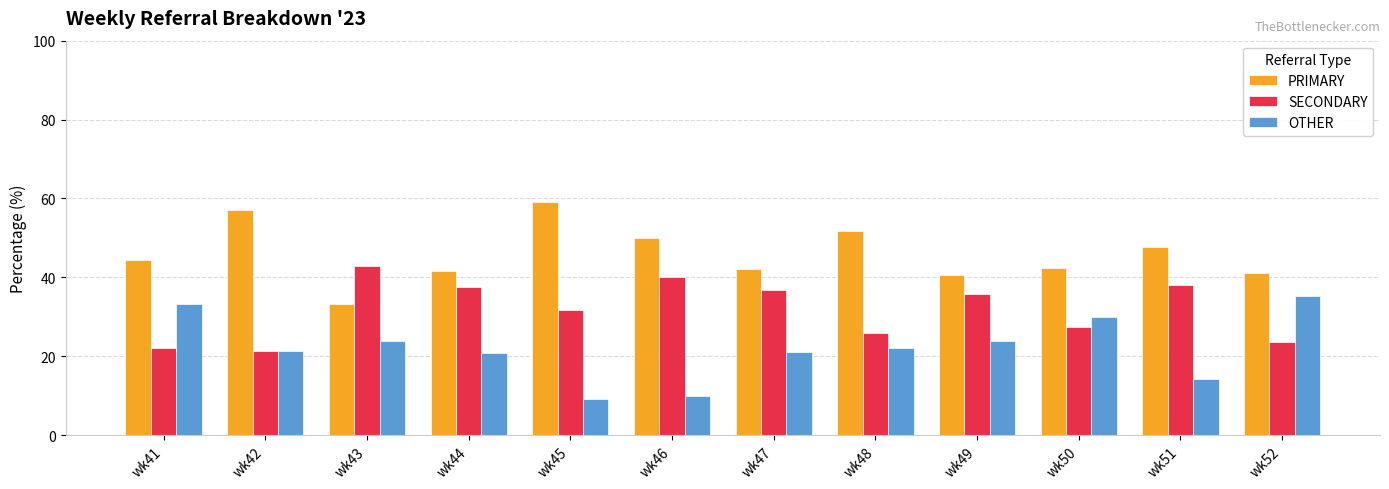

What is the difference between the highest and lowest values at wk44?

20.8